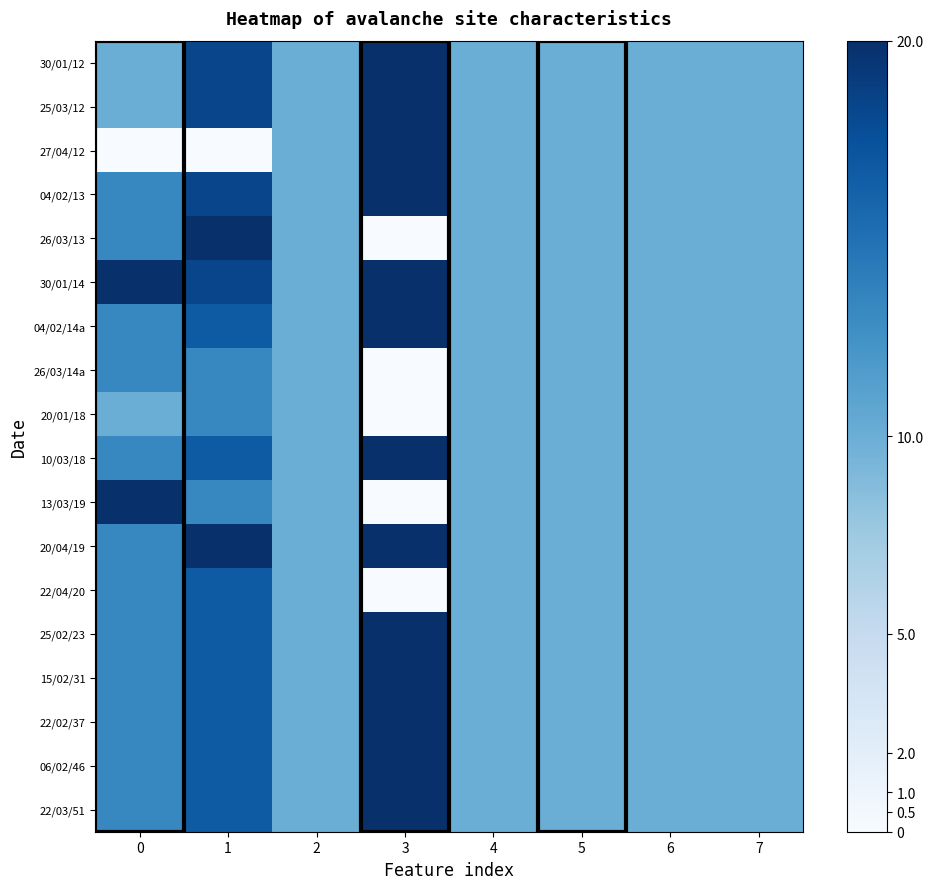

List the series in order of their peak value, highest first.

22/03/51, 06/02/46, 22/02/37, 15/02/31, 25/02/23, 20/04/19, 13/03/19, 10/03/18, 04/02/14a, 30/01/14, 26/03/13, 04/02/13, 27/04/12, 25/03/12, 30/01/12, 22/04/20, 20/01/18, 26/03/14a